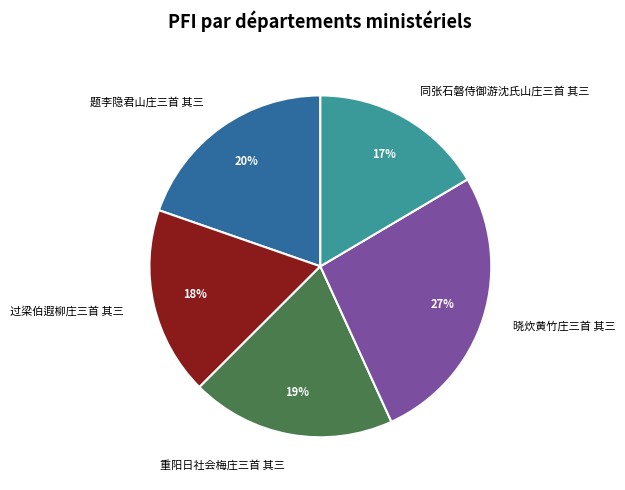

How many segments does this pie chart have?

5